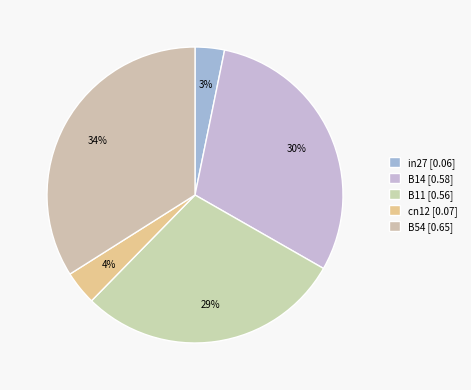

Do B14 and in27 together represent more than half of the pie?

No